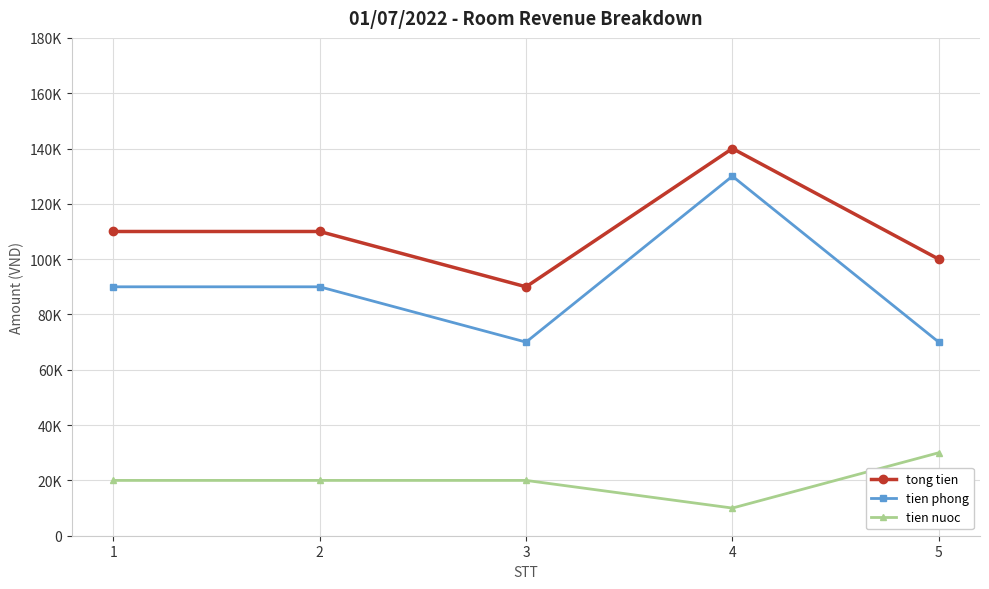

What are all the series names shown in the legend?

tong tien, tien phong, tien nuoc